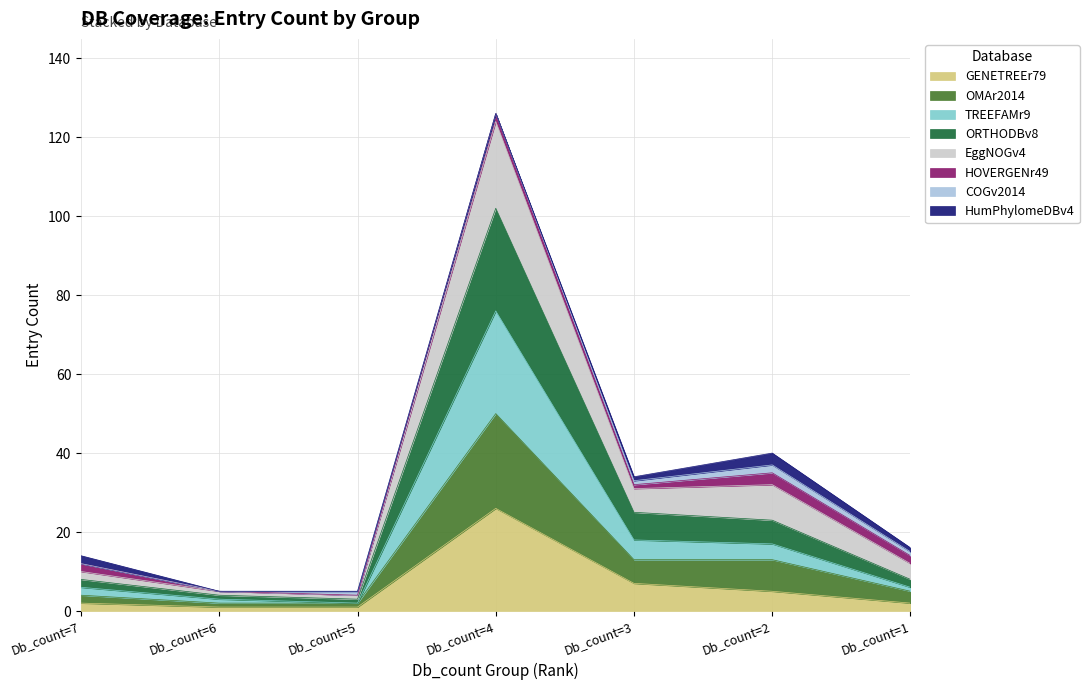

True or false: ORTHODBv8 has more than 0 points higher than both neighbors.

True